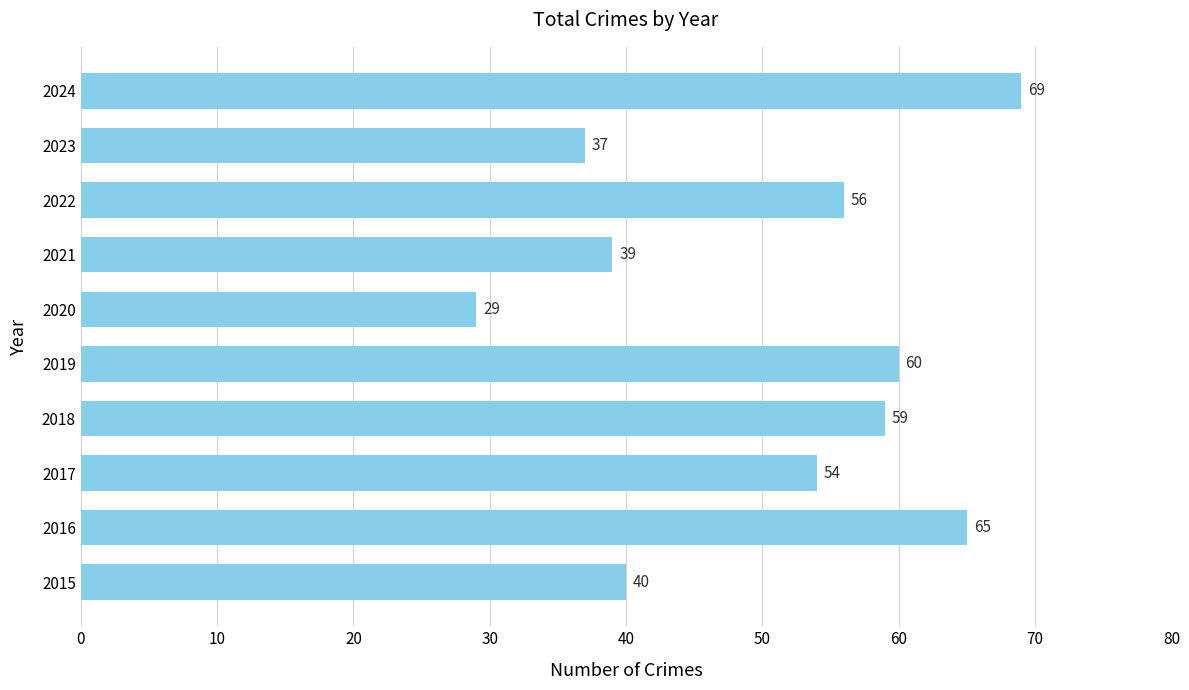

Approximately how many times larger is the value at 2015 compared to 2021?

1.0